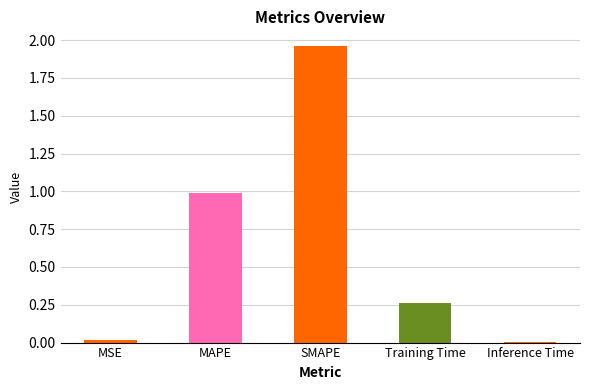

True or false: the data shows 1.0 at MAPE.

True